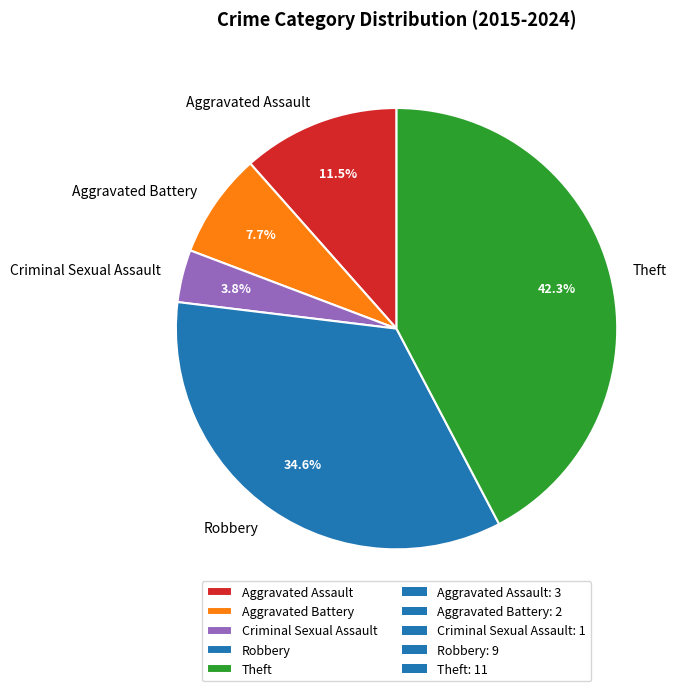

Is the sum of Criminal Sexual Assault and Aggravated Assault greater than half?

No